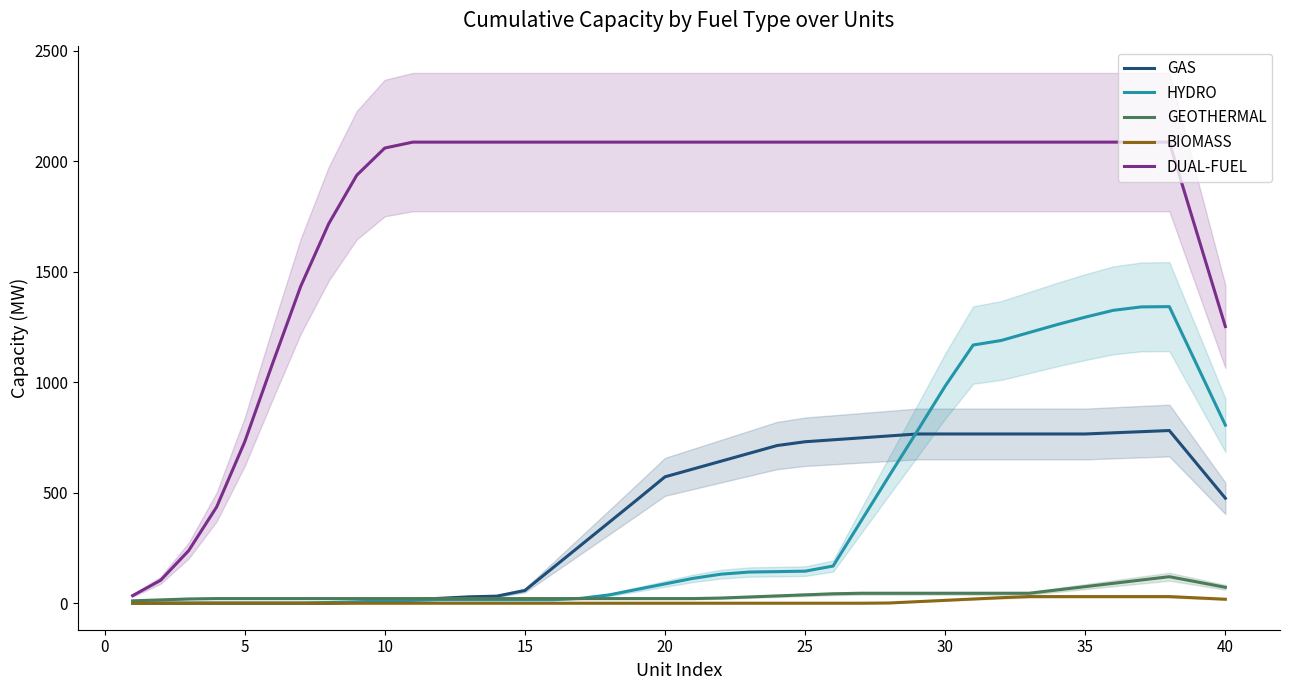

How many data points does each series have?

40